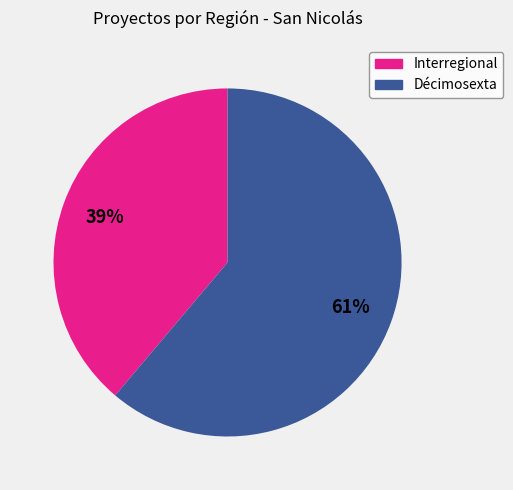

Between Interregional and Décimosexta, which is larger?

Décimosexta